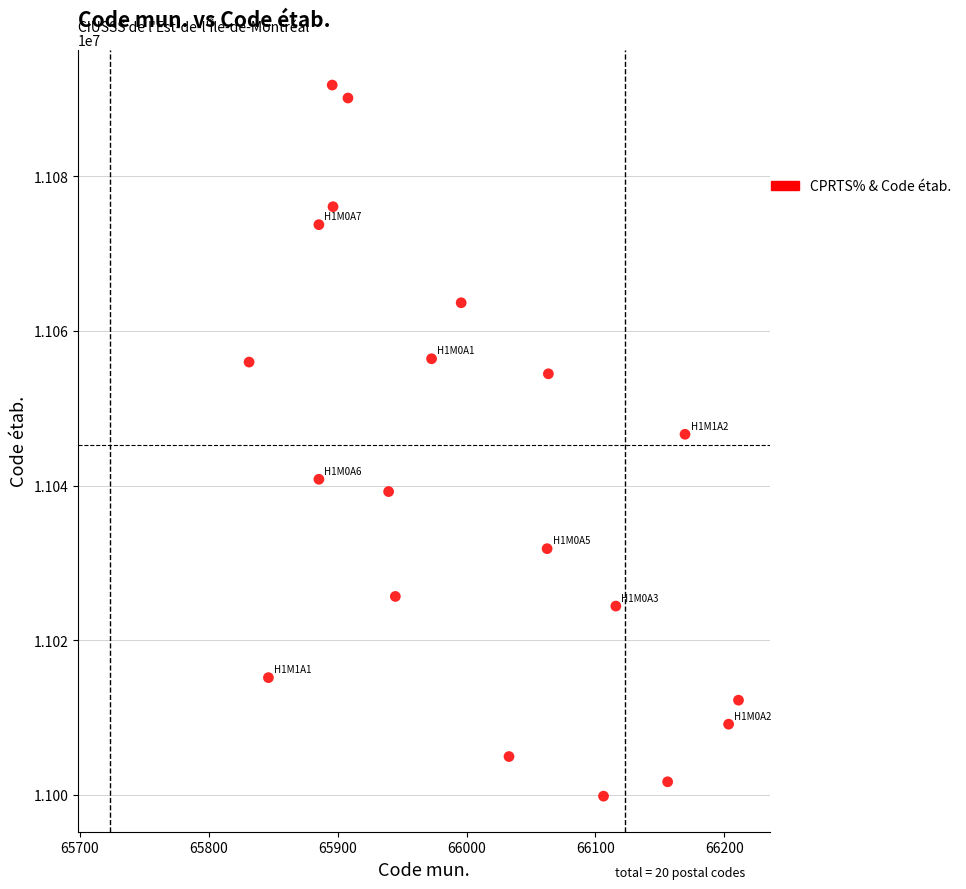

What is the range of Y values (max minus min)?

91918.2